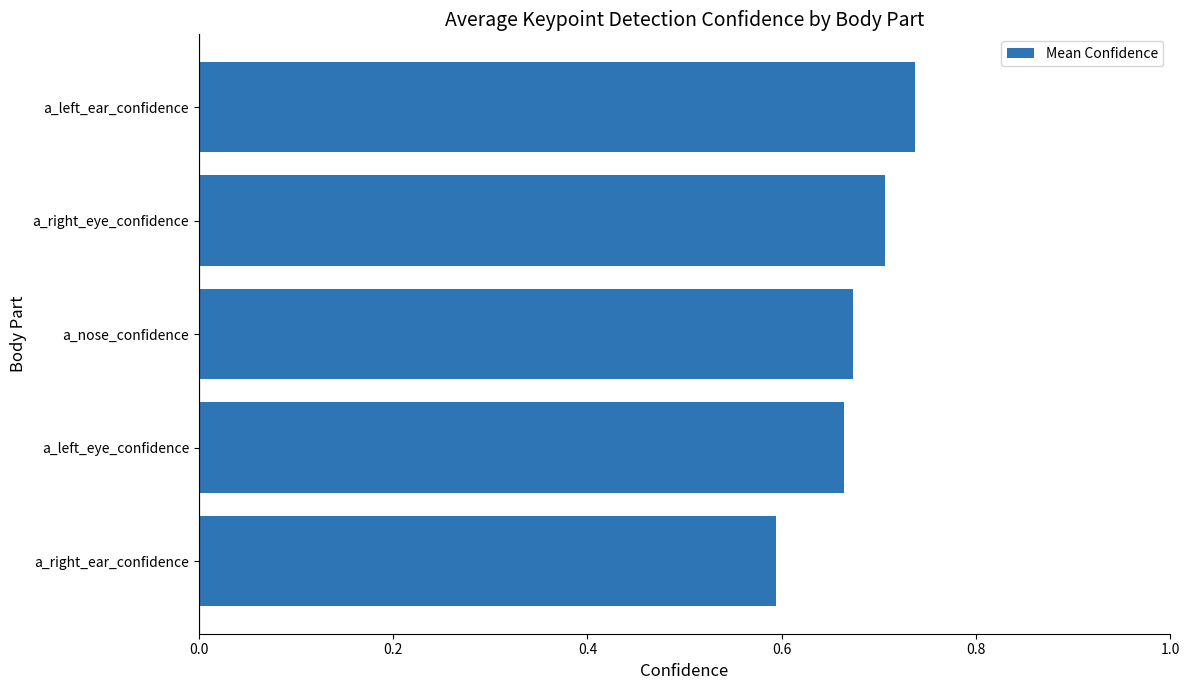

What is the sum of all values?

3.4